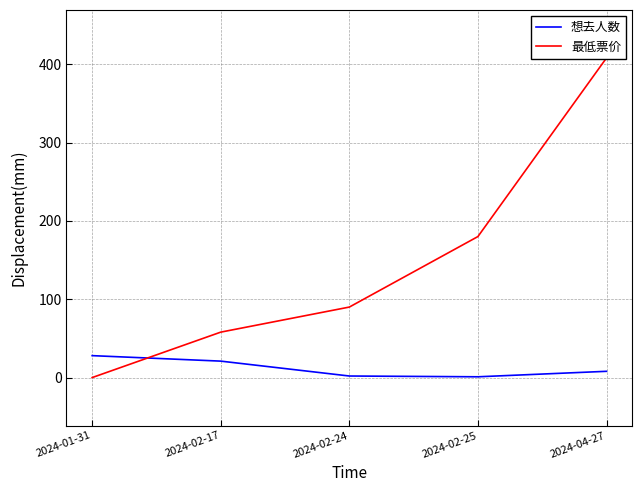

What is the average value of the 最低票价 series?

147